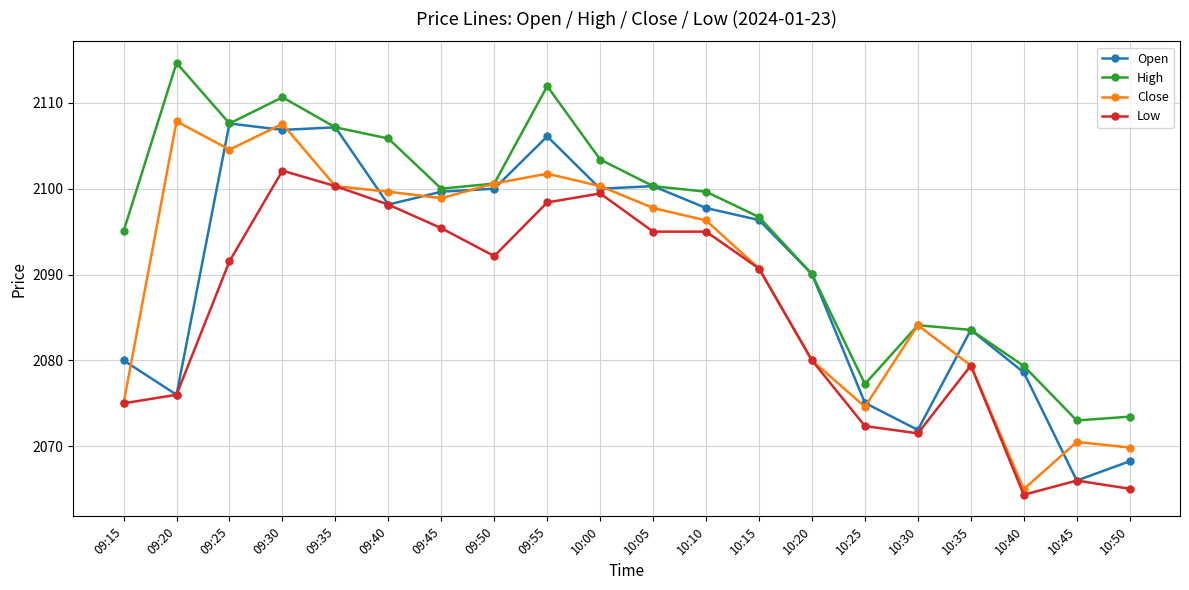

What is the maximum value for Open?

2107.6